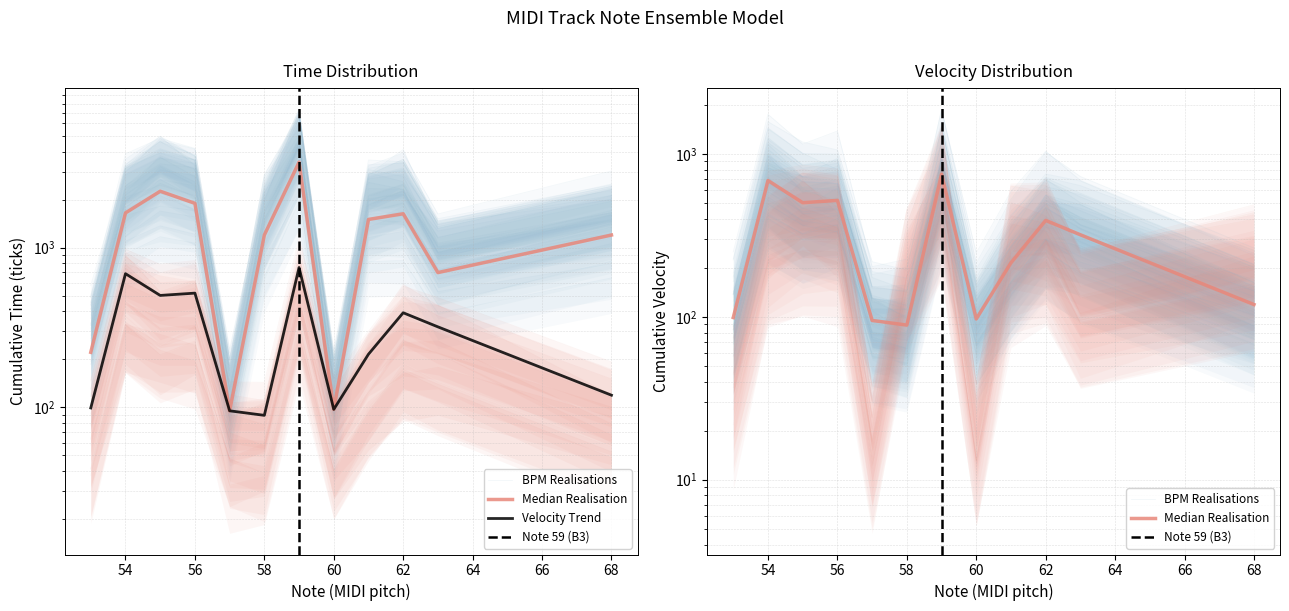

What is the difference between the maximum and minimum values in the time series?

3341